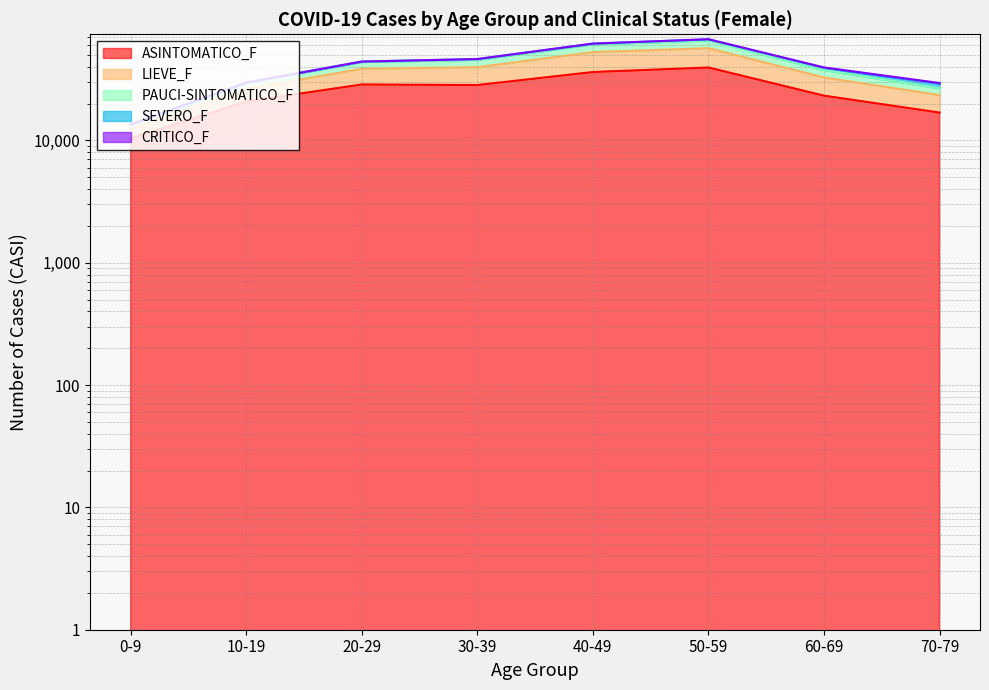

What is the difference between the highest and lowest values at 0-9?

3141